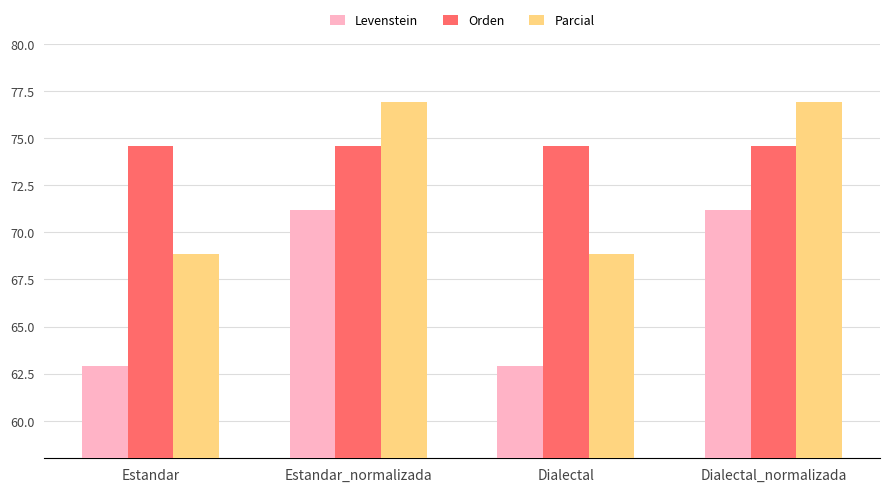

Reading left to right, transcribe all the data shown in this chart.

Levenstein: Estandar=62.9	Estandar_normalizada=71.2	Dialectal=62.9	Dialectal_normalizada=71.2
Orden: Estandar=74.6	Estandar_normalizada=74.6	Dialectal=74.6	Dialectal_normalizada=74.6
Parcial: Estandar=68.9	Estandar_normalizada=76.9	Dialectal=68.9	Dialectal_normalizada=76.9